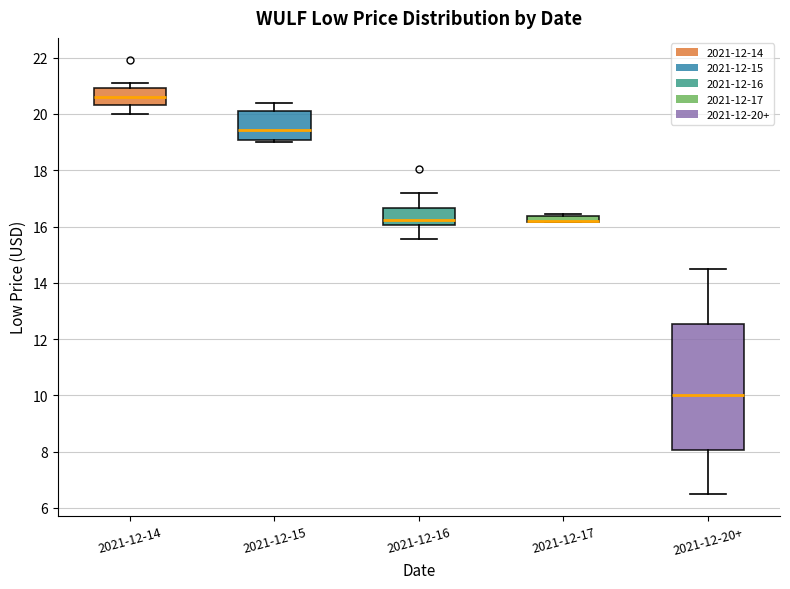

Which box is the tallest, from its lower edge to its upper edge?

2021-12-20+